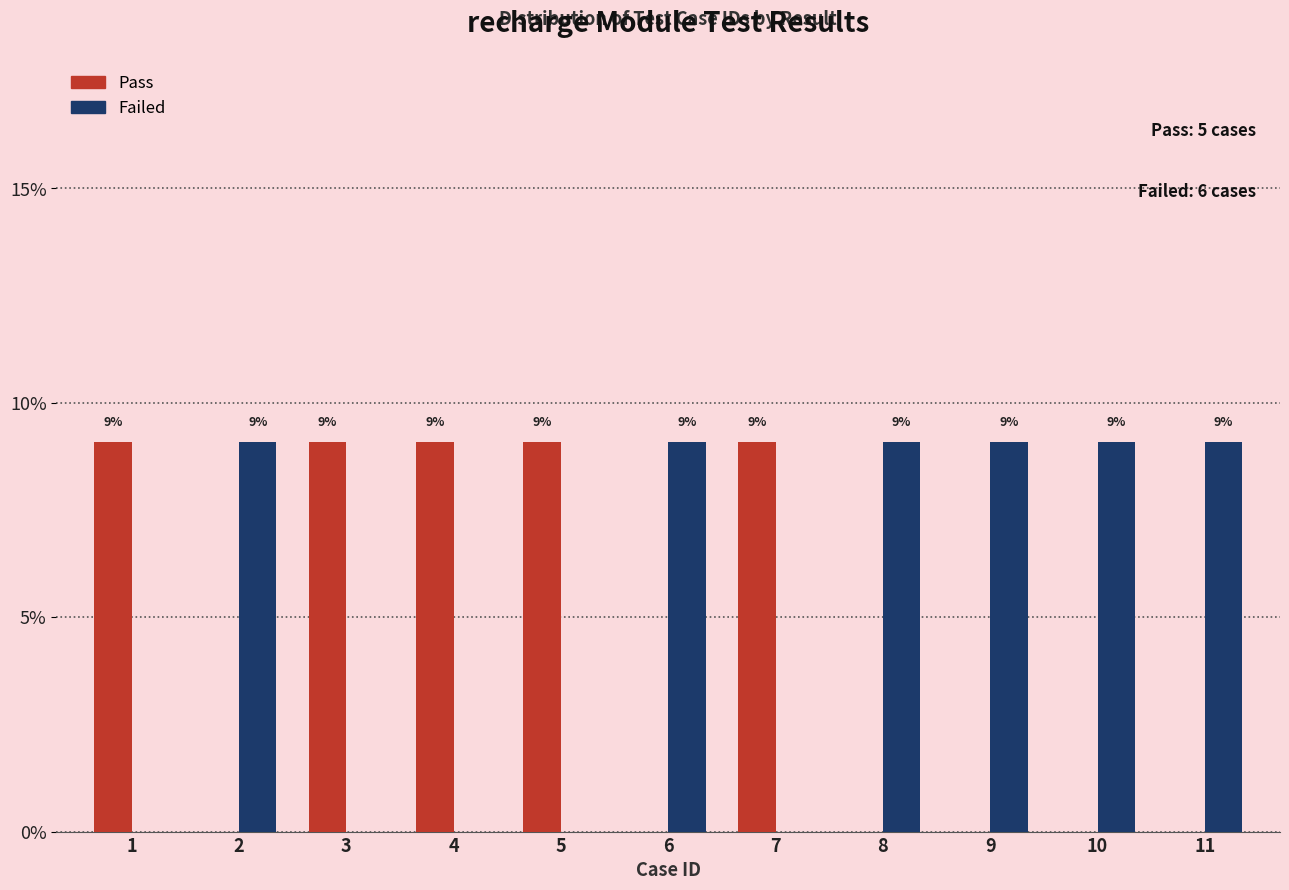

Reading right to left, what are all the values shown in this chart?

Pass: 11=0.0	10=0.0	9=0.0	8=0.0	7=9.1	6=0.0	5=9.1	4=9.1	3=9.1	2=0.0	1=9.1
Failed: 11=9.1	10=9.1	9=9.1	8=9.1	7=0.0	6=9.1	5=0.0	4=0.0	3=0.0	2=9.1	1=0.0